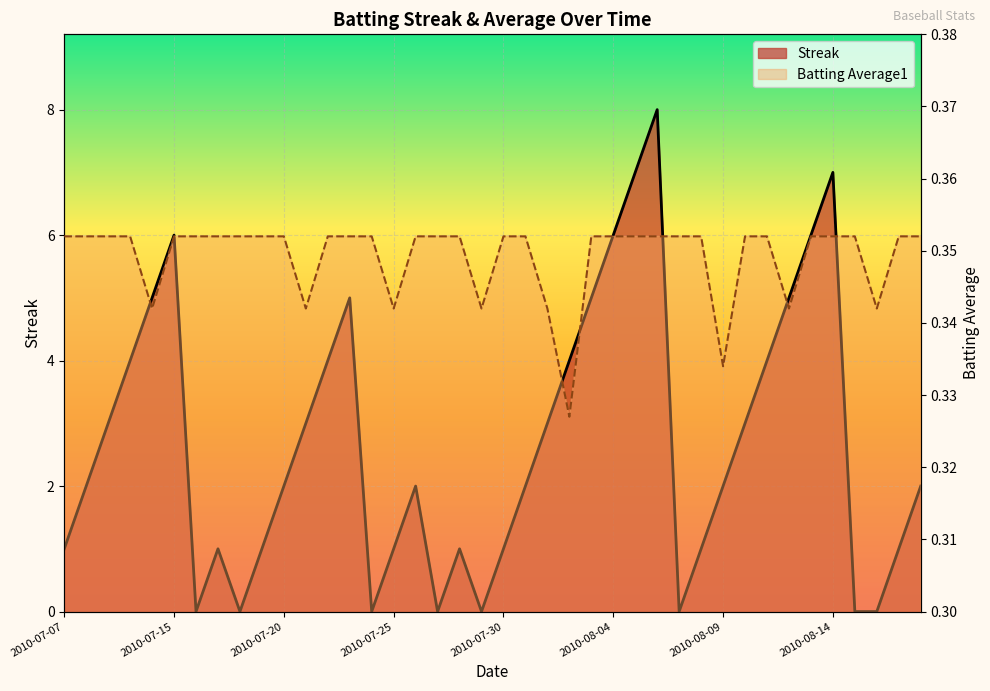

List the labels in order of Batting Average1 value, largest first.

2010-07-07, 2010-07-08, 2010-07-09, 2010-07-10, 2010-07-15, 2010-07-16, 2010-07-17, 2010-07-18, 2010-07-19, 2010-07-20, 2010-07-22, 2010-07-23, 2010-07-24, 2010-07-26, 2010-07-27, 2010-07-28, 2010-07-30, 2010-07-31, 2010-08-03, 2010-08-04, 2010-08-05, 2010-08-06, 2010-08-07, 2010-08-08, 2010-08-10, 2010-08-11, 2010-08-13, 2010-08-14, 2010-08-15, 2010-08-17, 2010-08-18, 2010-07-11, 2010-07-21, 2010-07-25, 2010-07-29, 2010-08-01, 2010-08-12, 2010-08-16, 2010-08-09, 2010-08-02